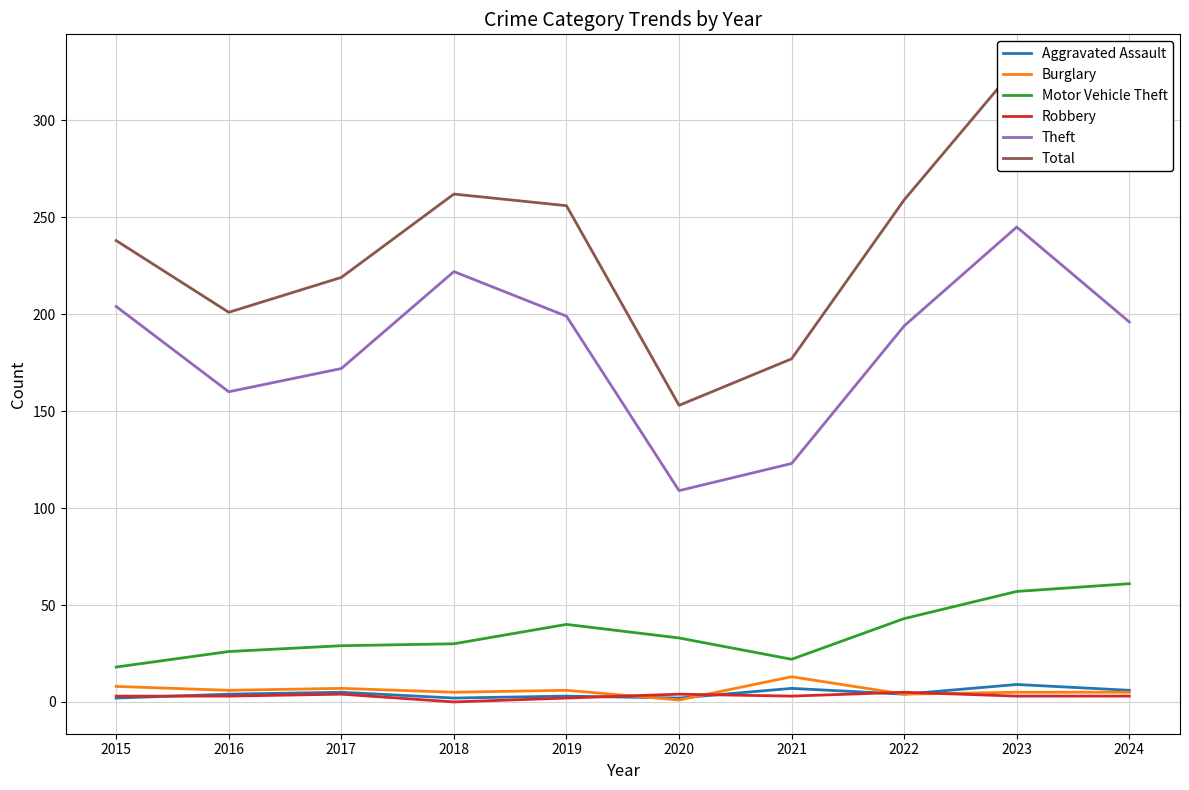

Reading left to right, what are all the values shown in this chart?

Aggravated Assault: 2	4	5	2	3	2	7	4	9	6
Burglary: 8	6	7	5	6	1	13	4	5	5
Motor Vehicle Theft: 18	26	29	30	40	33	22	43	57	61
Robbery: 3	3	4	0	2	4	3	5	3	3
Theft: 204	160	172	222	199	109	123	194	245	196
Total: 238	201	219	262	256	153	177	259	328	280